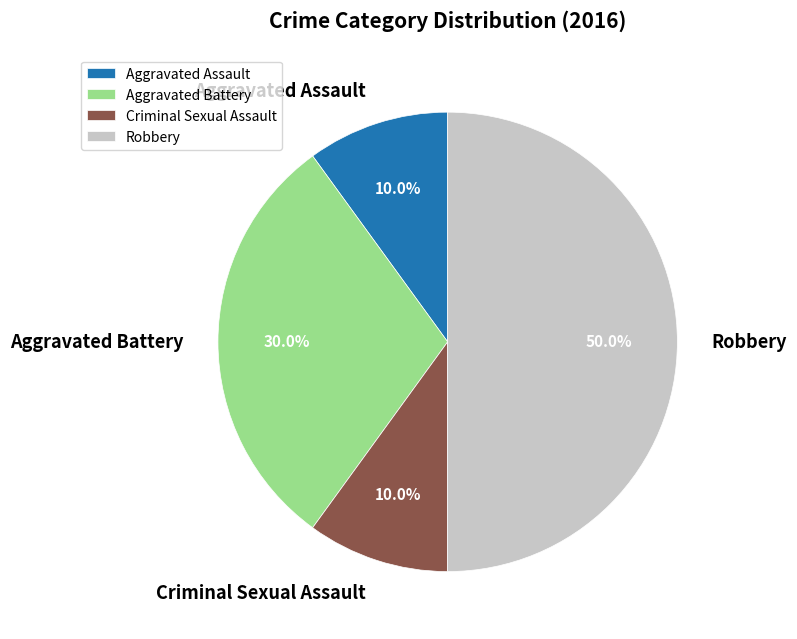

What percentage is the Aggravated Assault slice, to the nearest percent?

10%